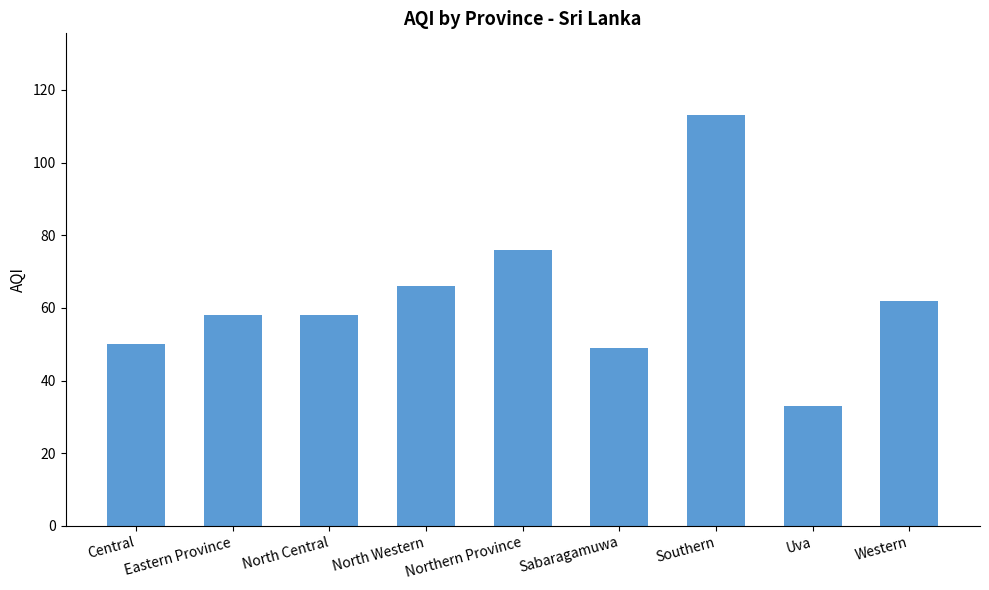

Are the bars horizontal?

No